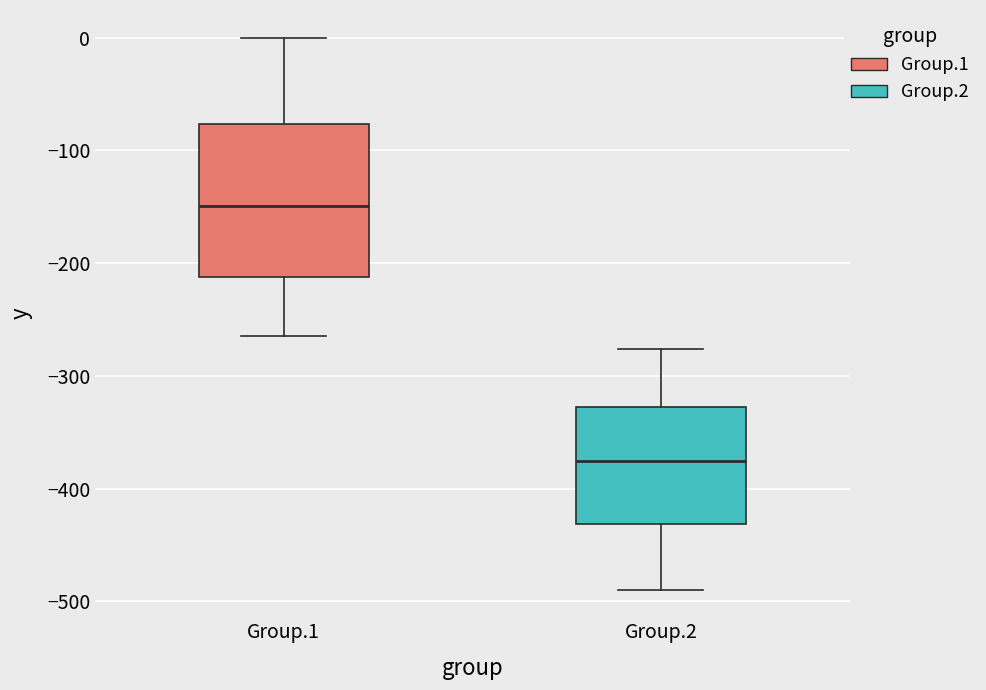

Reading left to right, read every box against the y-axis: the position of its median line, the range the box covers, and the ends of its whiskers. The values are not printed on the chart, so give them approximately, as read against the axis.

Group.1: median -150, box -210 to -80, whiskers -260 to 0
Group.2: median -380, box -430 to -330, whiskers -490 to -280